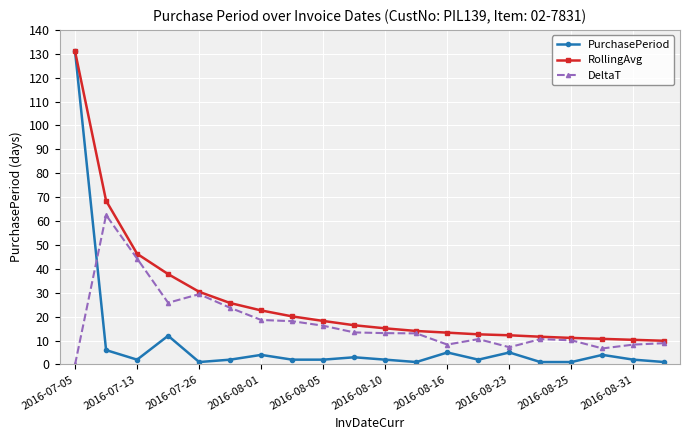

How many positive values does the DeltaT series have?

19